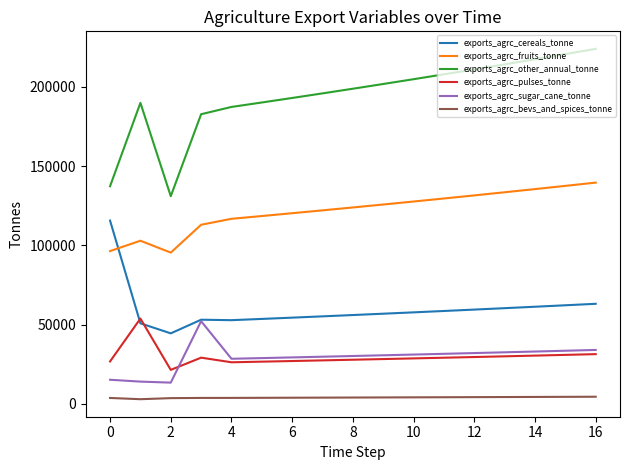

Which series has the largest range (max minus min)?

exports_agrc_other_annual_tonne